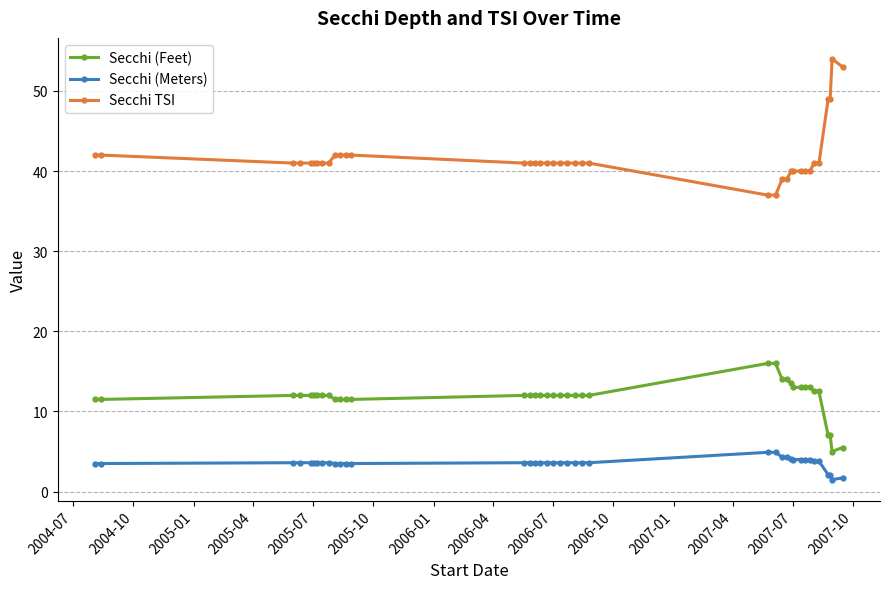

What is the lowest value of the Secchi (Feet) series?

5.0